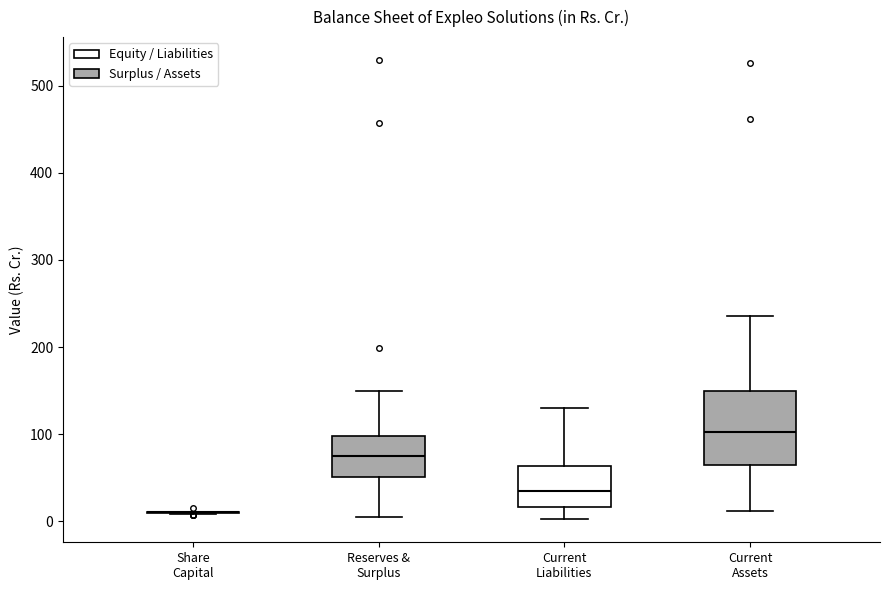

Reading left to right, read every box against the y-axis: the position of its median line, the range the box covers, and the ends of its whiskers. The values are not printed on the chart, so give them approximately, as read against the axis.

Share Capital: box collapsed to a line at 10, whiskers 10 to 10
Reserves & Surplus: median 80, box 50 to 100, whiskers 0 to 150
Current Liabilities: median 30, box 20 to 60, whiskers 0 to 130
Current Assets: median 100, box 60 to 150, whiskers 10 to 240